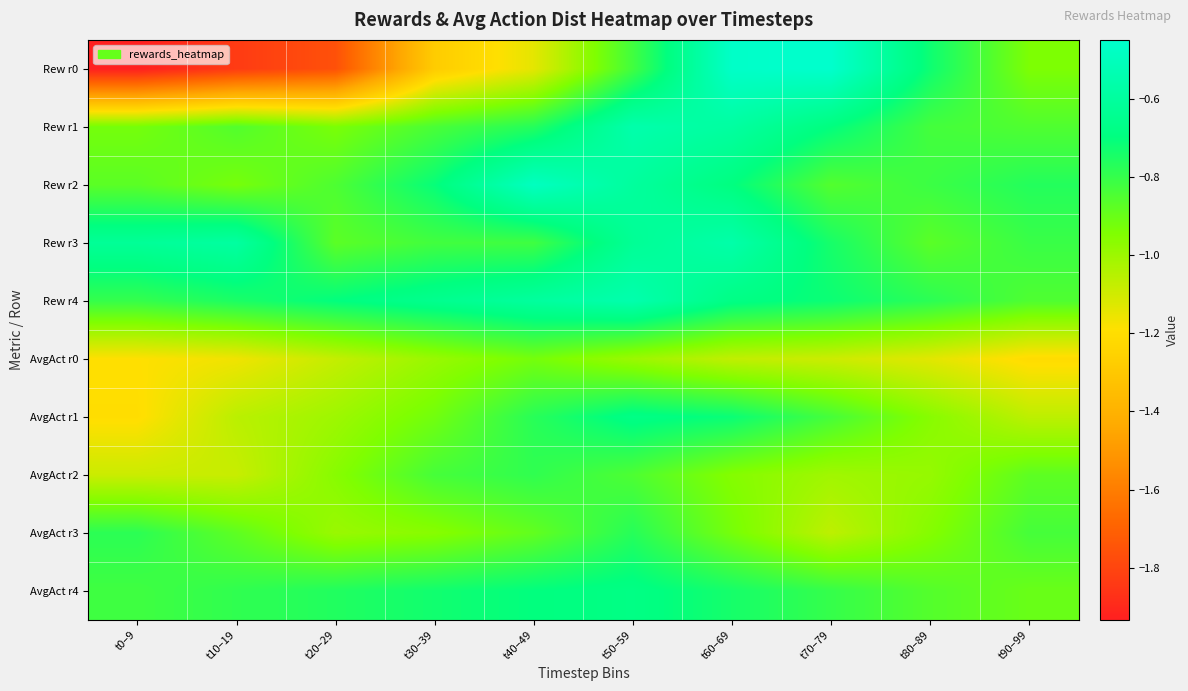

Between t20–29 and t30–39, which series saw the biggest shift?

Rew r0